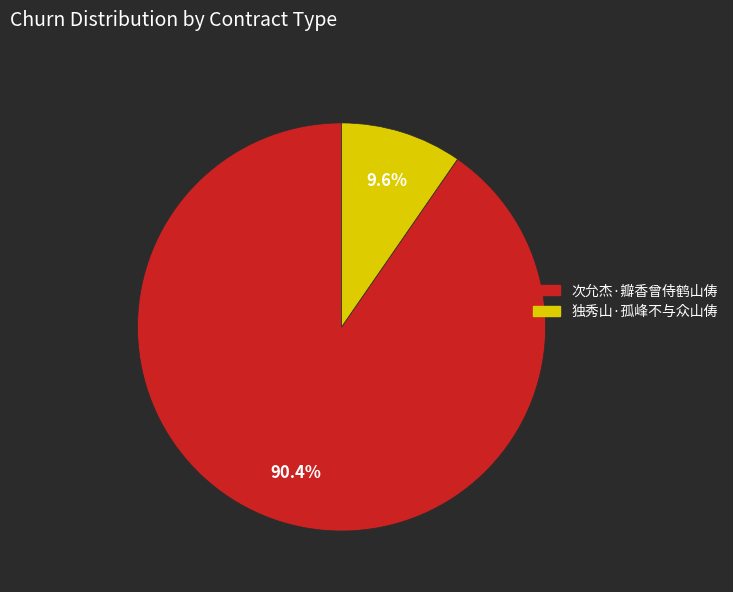

Is the sum of 独秀山·孤峰不与众山俦 and 次允杰·瓣香曾侍鹤山俦 greater than half?

Yes